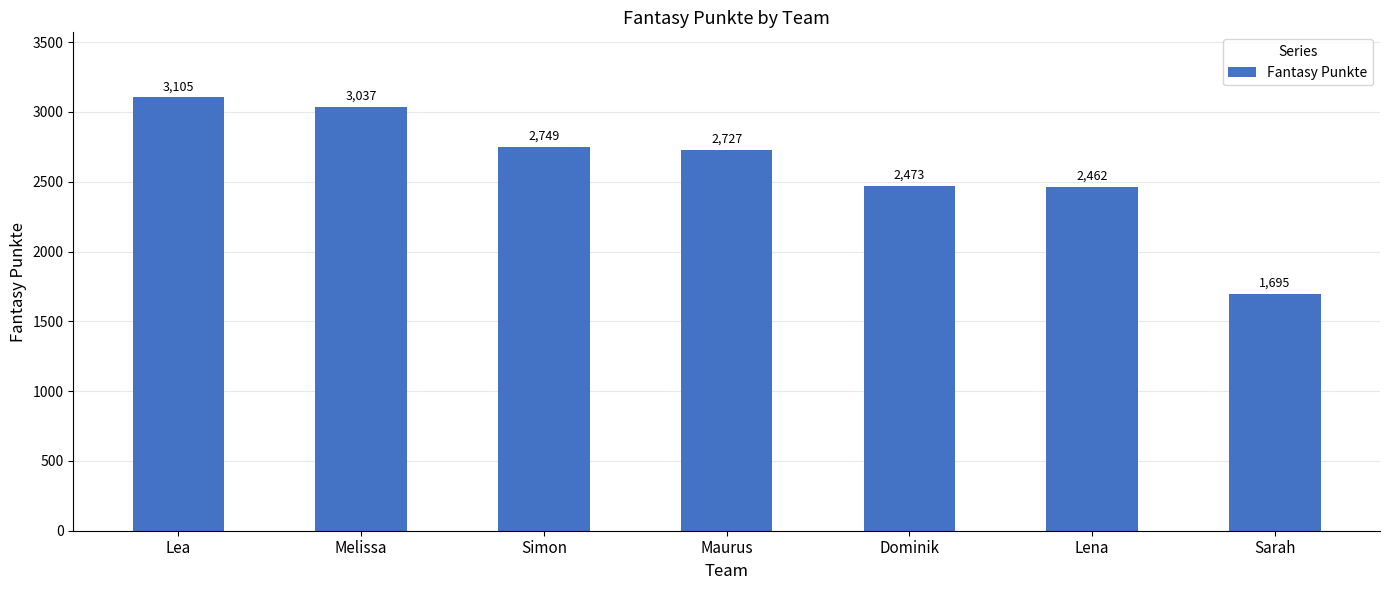

At which label is the value closest to 2400?

Lena